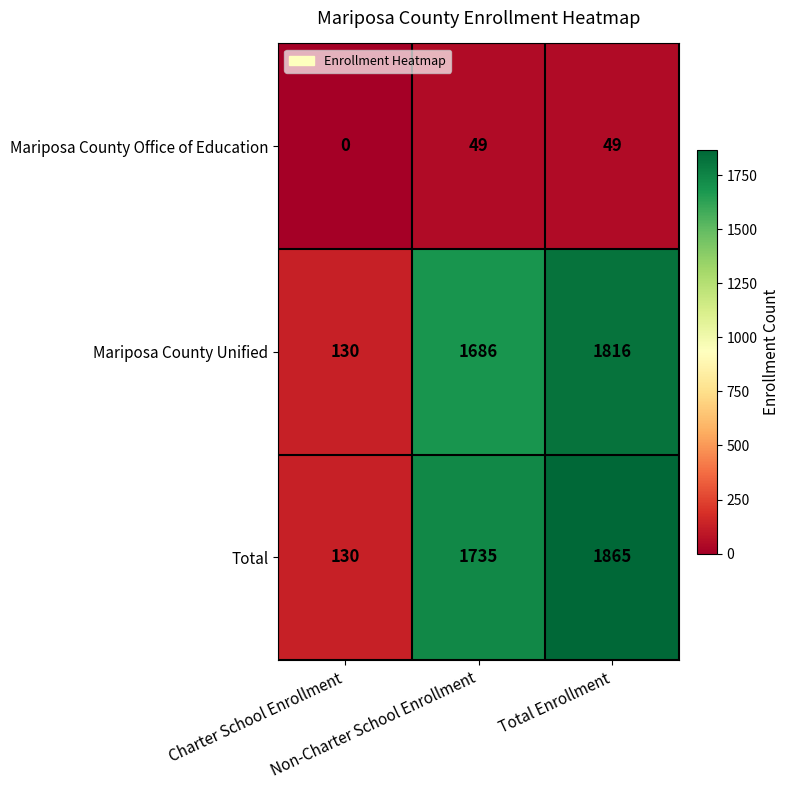

What is the sum of all Mariposa County Unified values?

3632